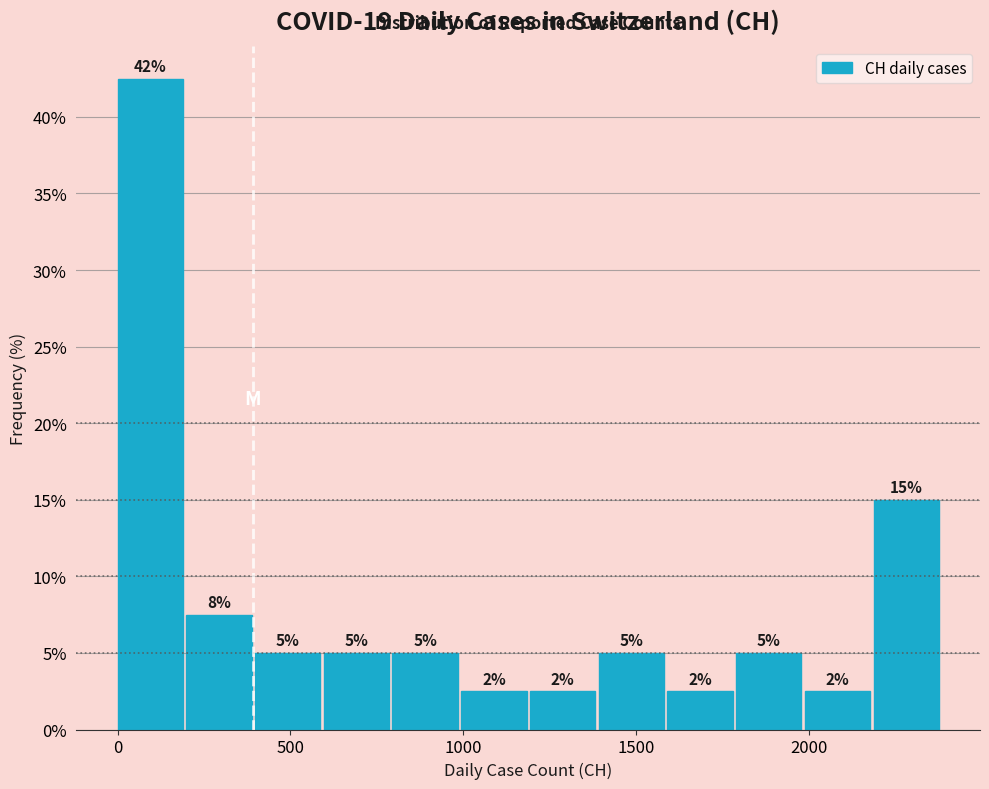

Read against the x-axis, roughly where is the centre of the tallest bar?

100